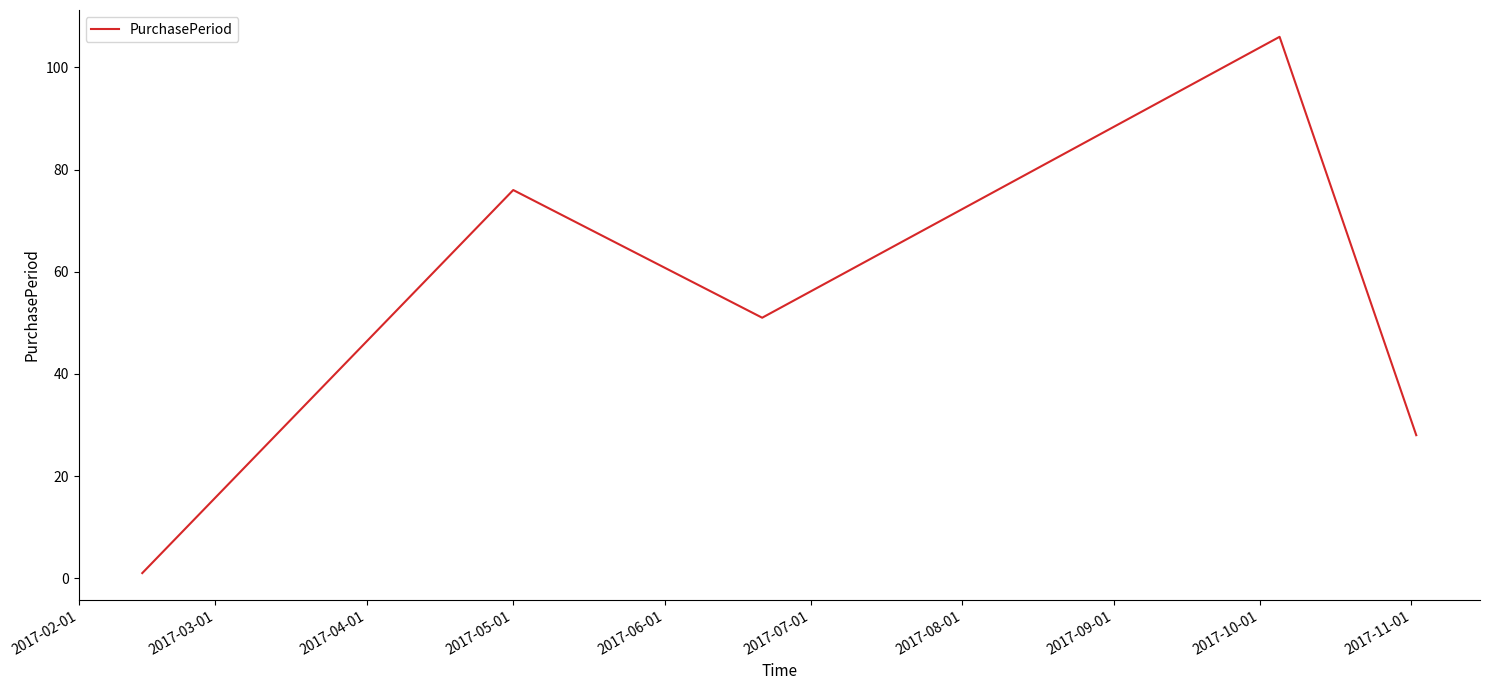

Does the chart display data point markers on the line(s)?

No